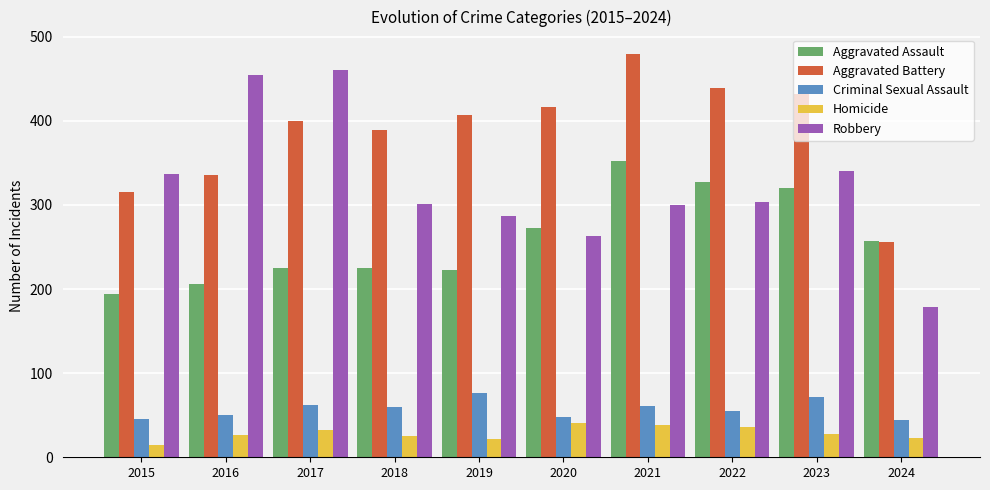

At which category is the sum across all series the highest?

2021